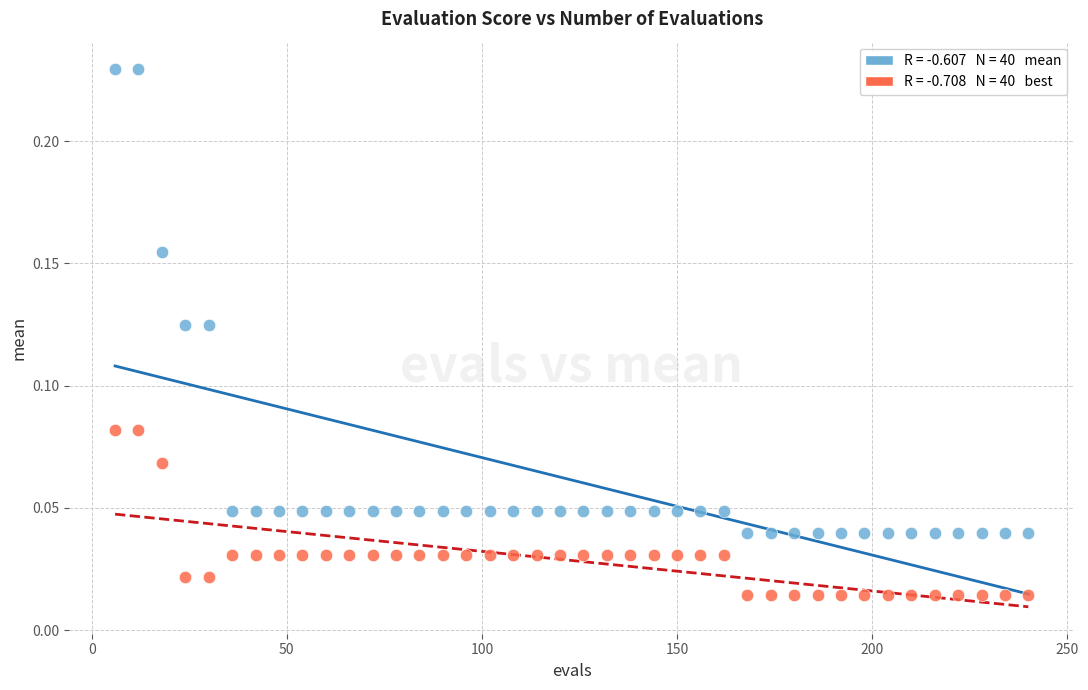

Across all data points, what is the range of X values (max minus min)?

234.0